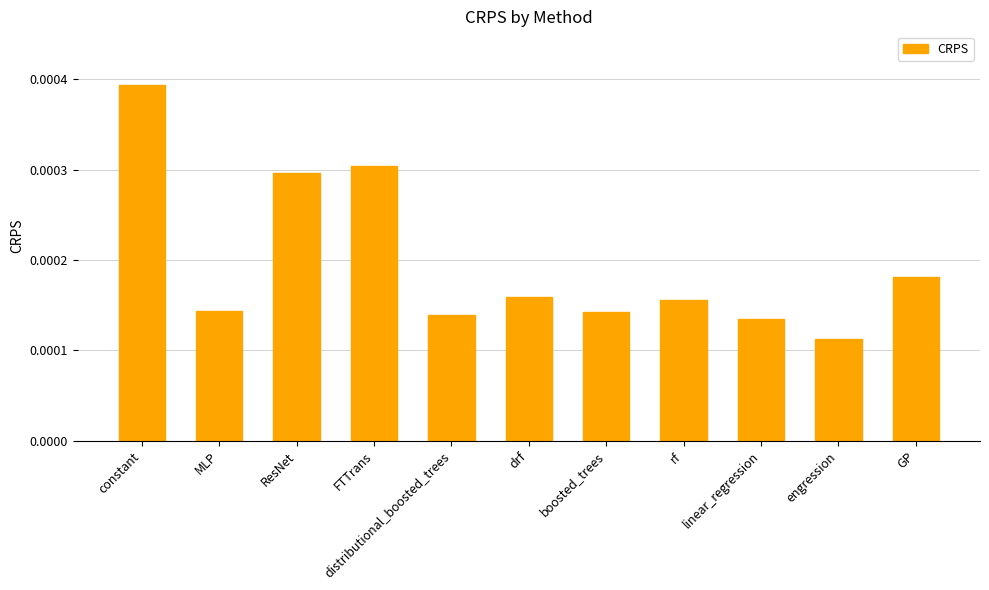

How many values are between 0 and 1?

11